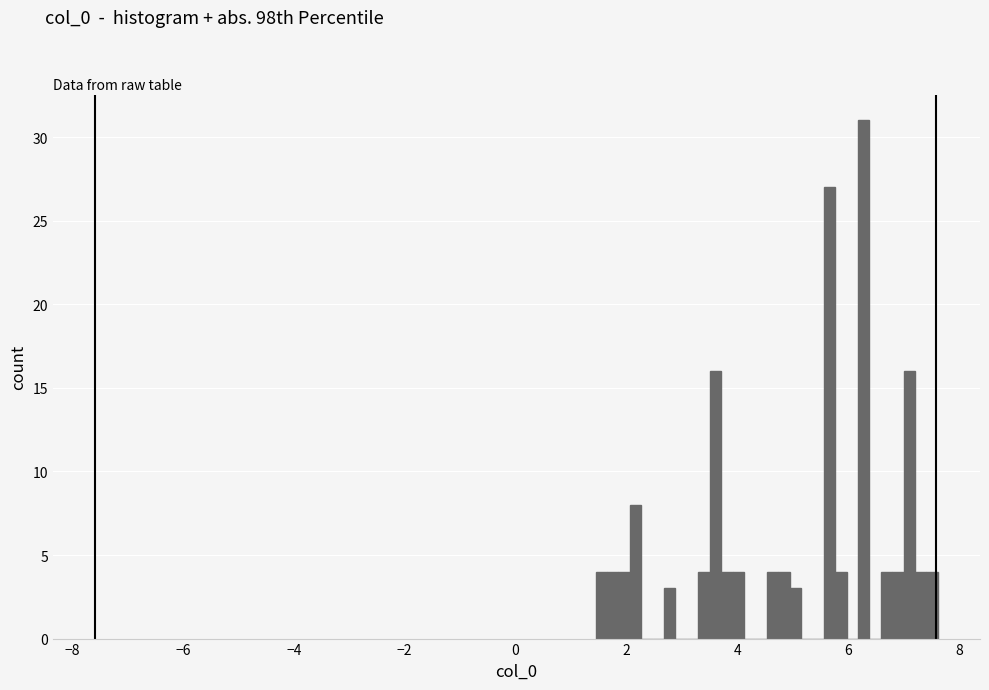

Around what value on the x-axis is the tallest bar? Give the approximate position of its centre, as read against the axis.

6.2